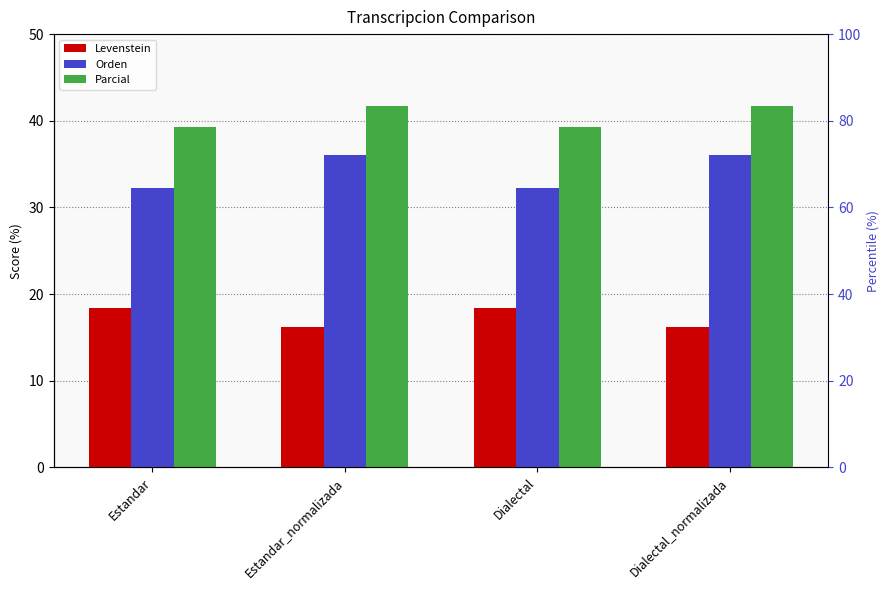

Is it true that Levenstein equals 18.4 at Dialectal?

True